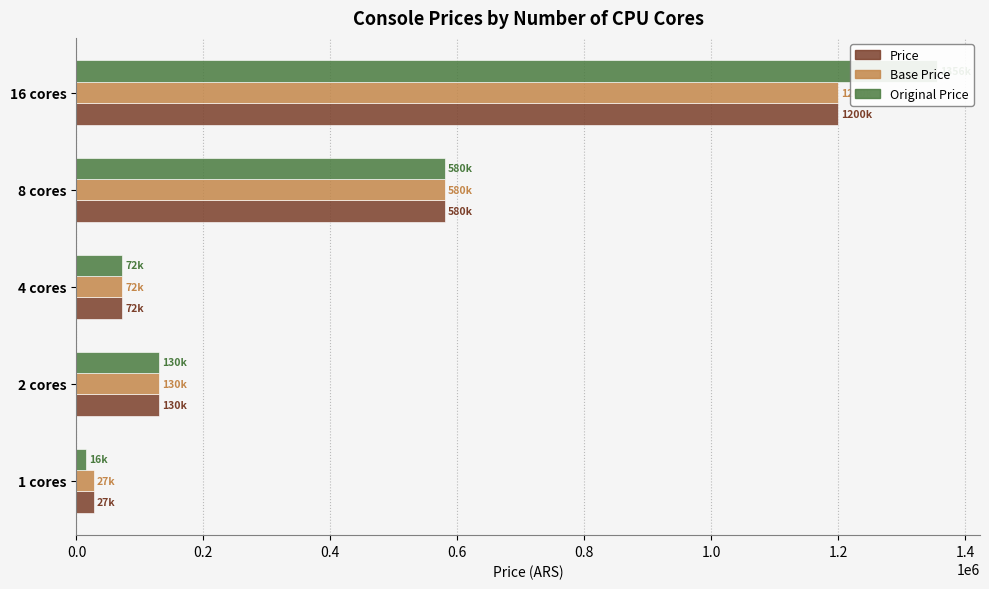

What is the sum of the Price values at 8 cores and 4 cores?

651990